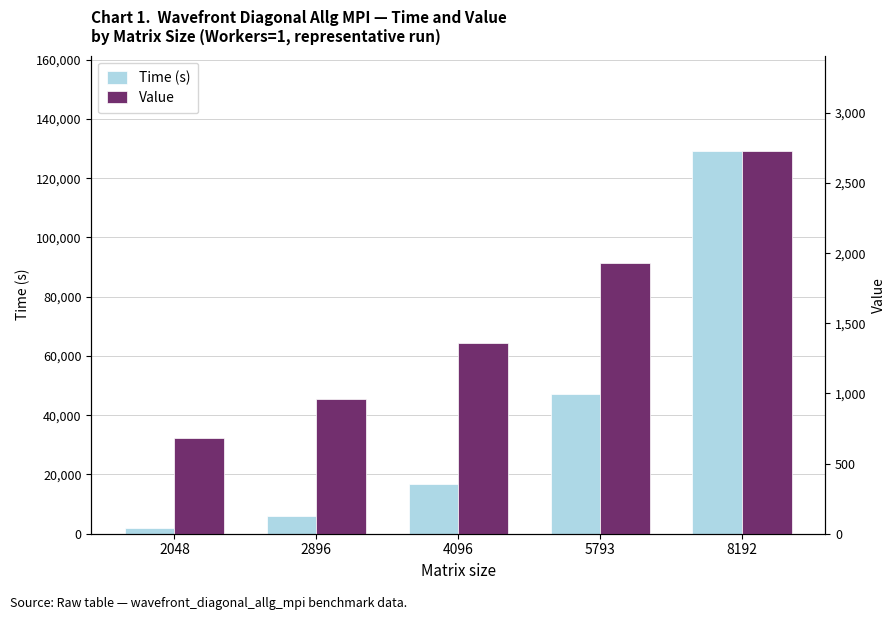

Count the number of categories in the chart.

5